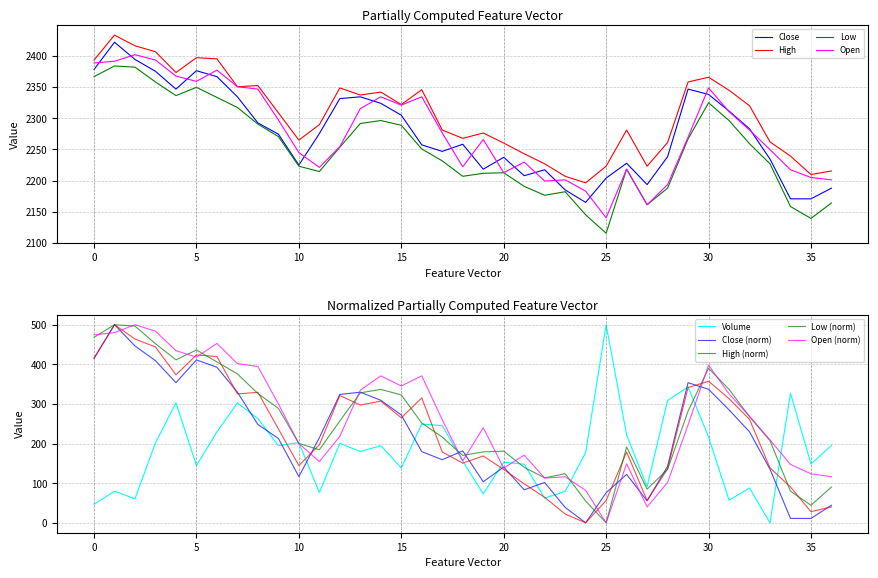

What is the minimum value for Low?

2115.6